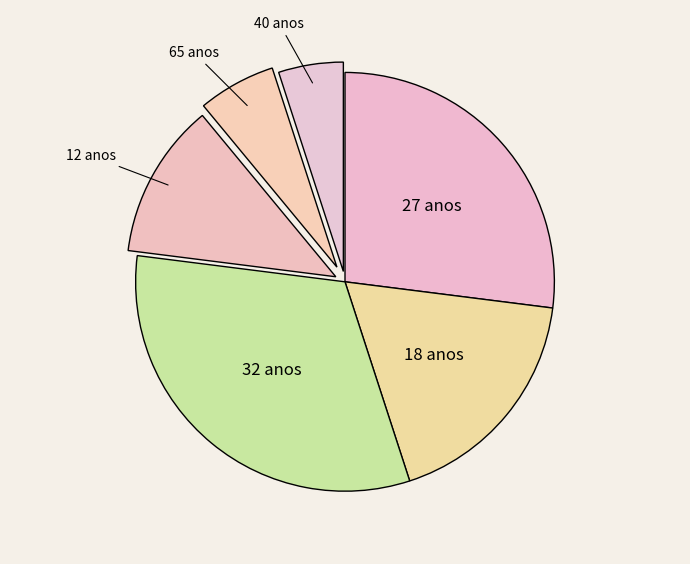

How many segments does this pie chart have?

6